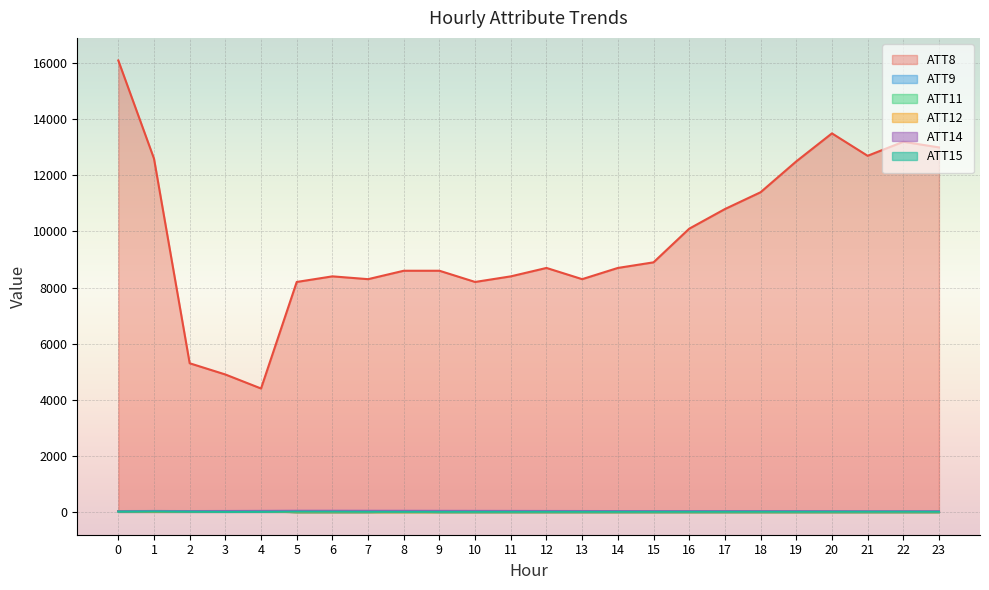

In ATT9, how many points are higher than both neighbors (excluding endpoints)?

2